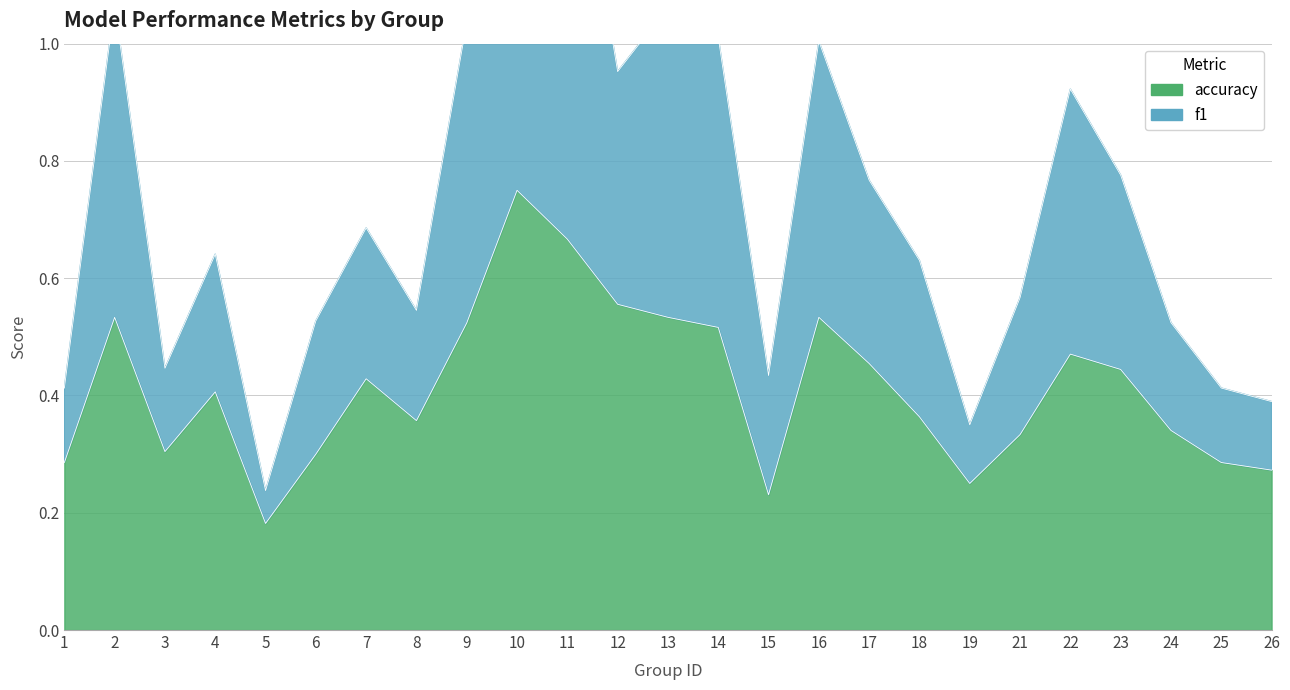

At which label is accuracy closest to 0?

5